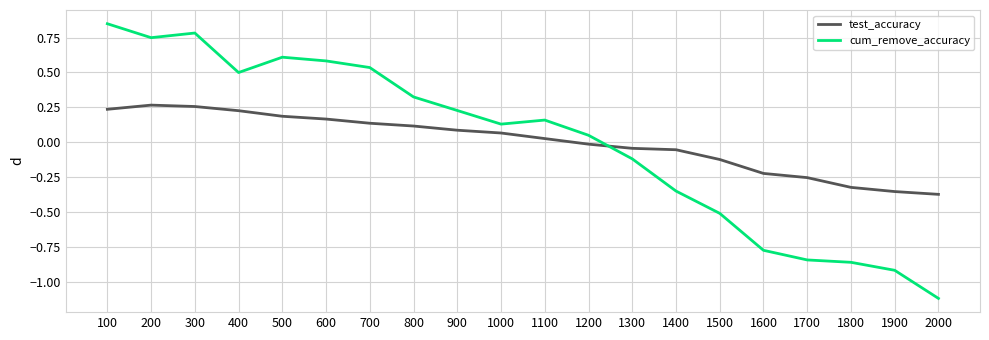

How many values in test_accuracy are below zero?

9